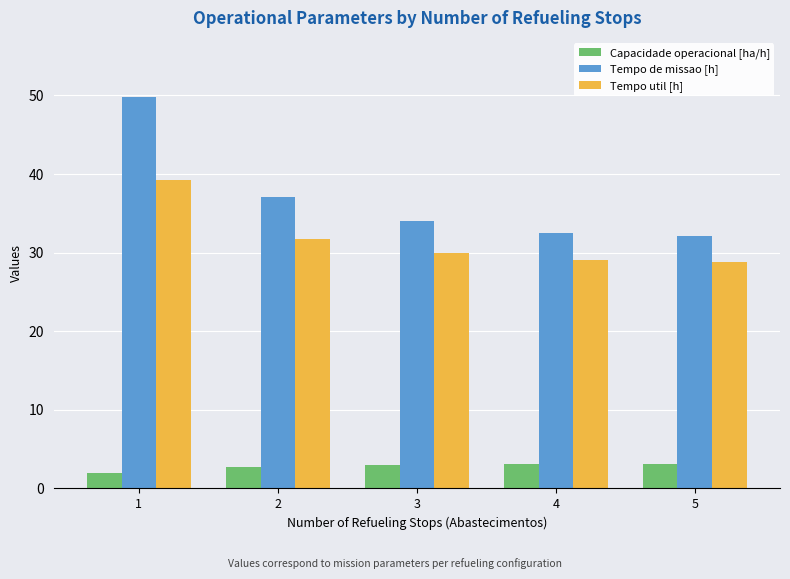

What is the average value of the Tempo de missao [h] series?

37.1